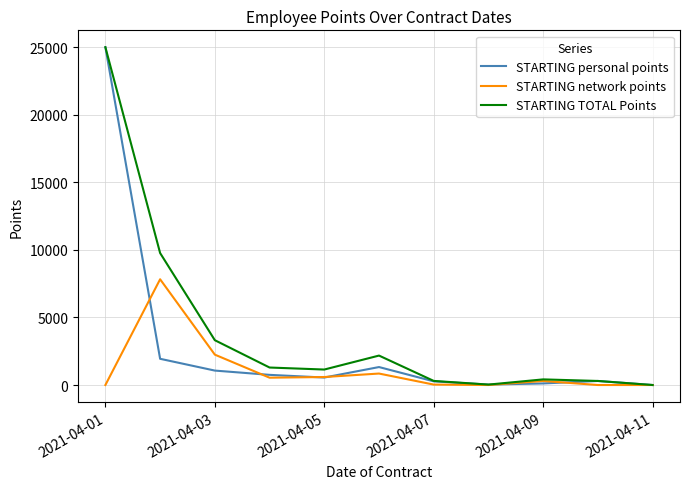

Which series has the largest total across all categories?

STARTING TOTAL Points